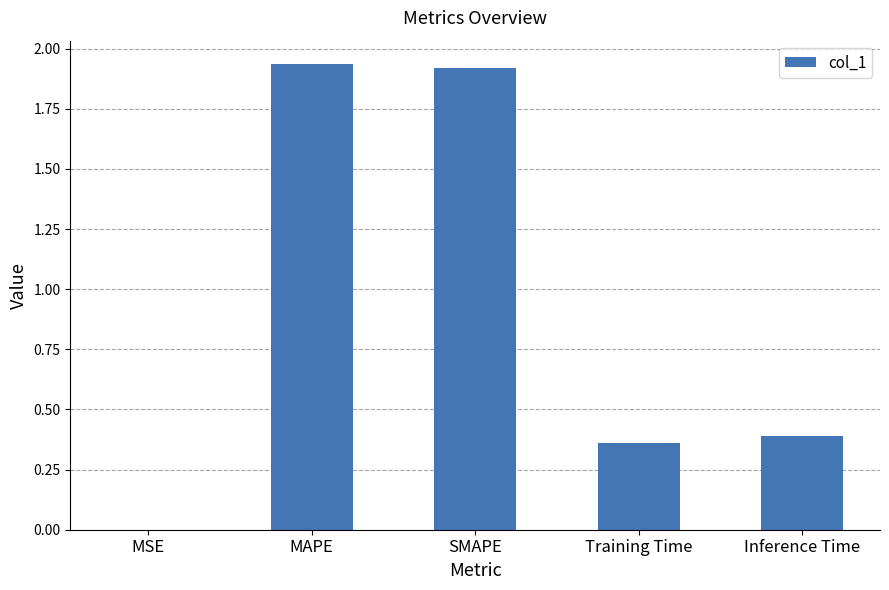

Is it true that the value at SMAPE is 1.9?

True